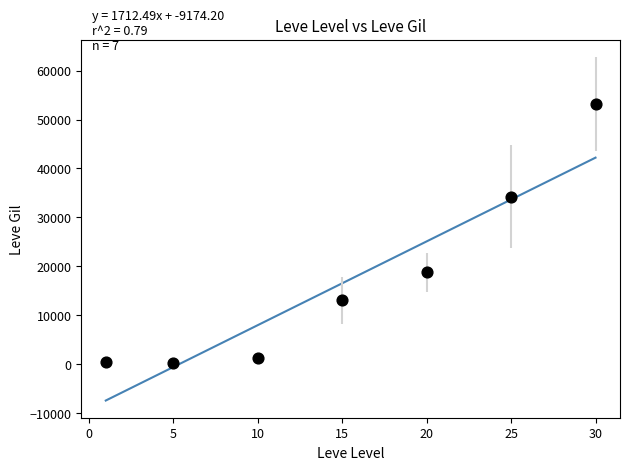

What is the range of X values (max minus min)?

29.0